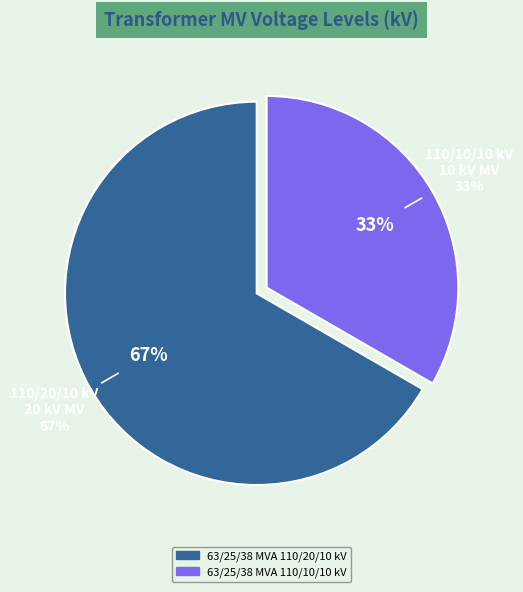

How many slices are in this pie chart?

2